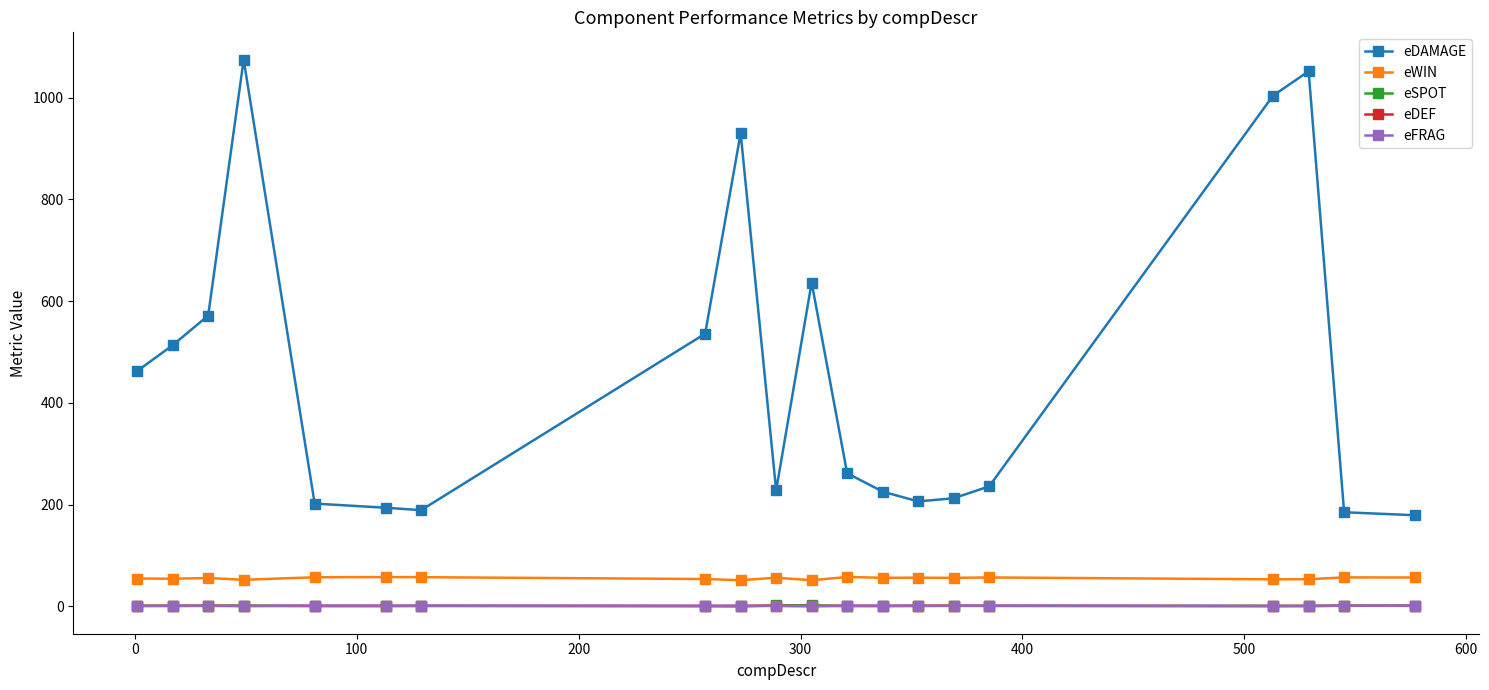

True or false: eSPOT and eDAMAGE intersect in this chart.

False